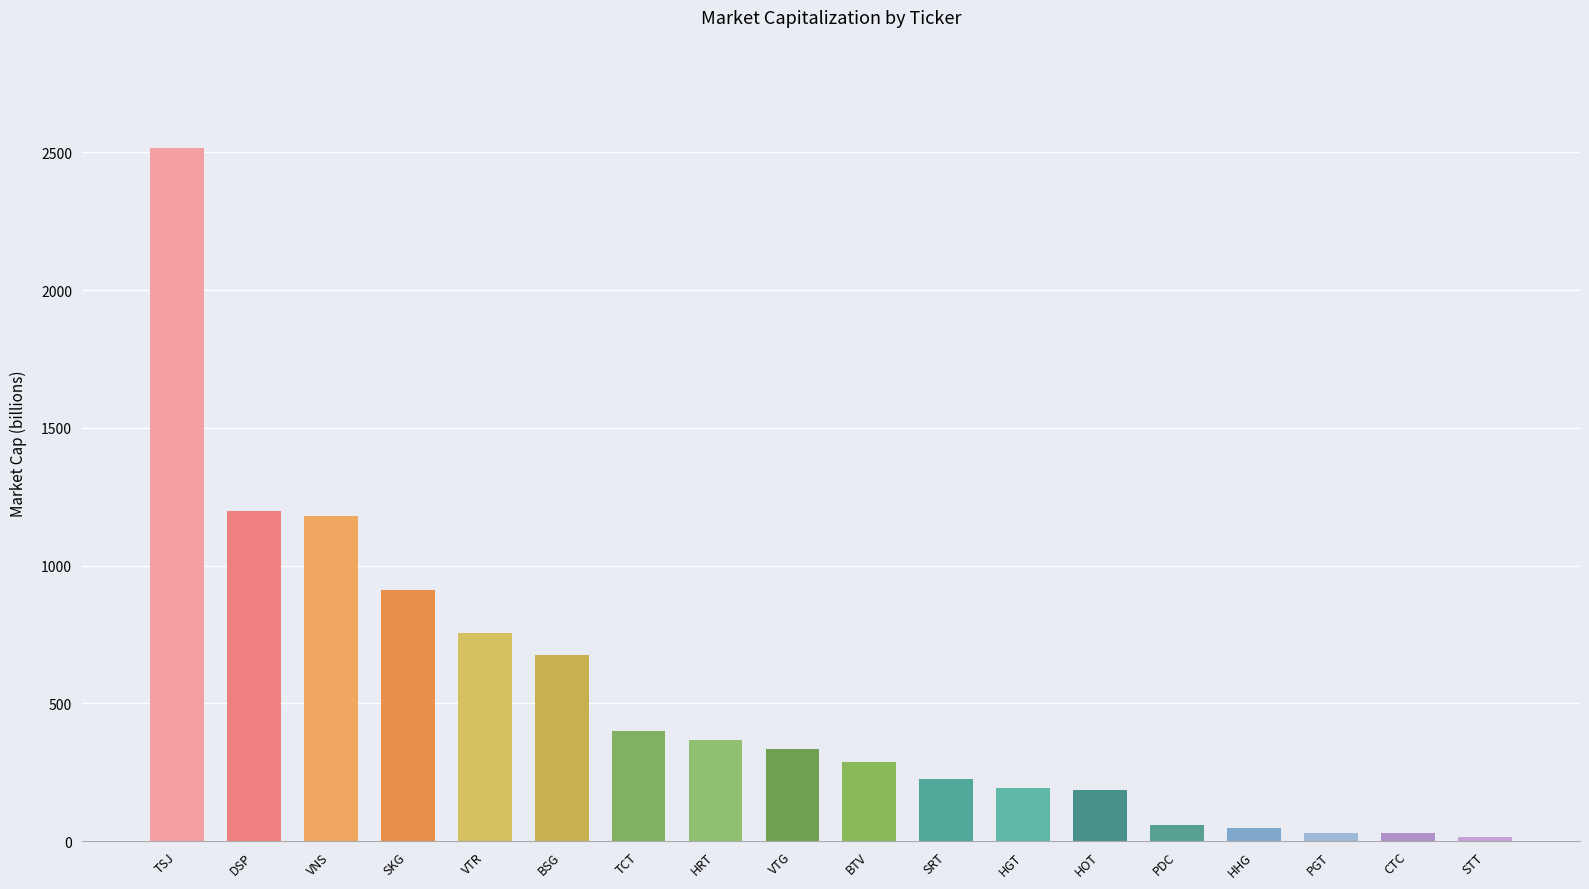

How many distinct data groups are displayed?

1